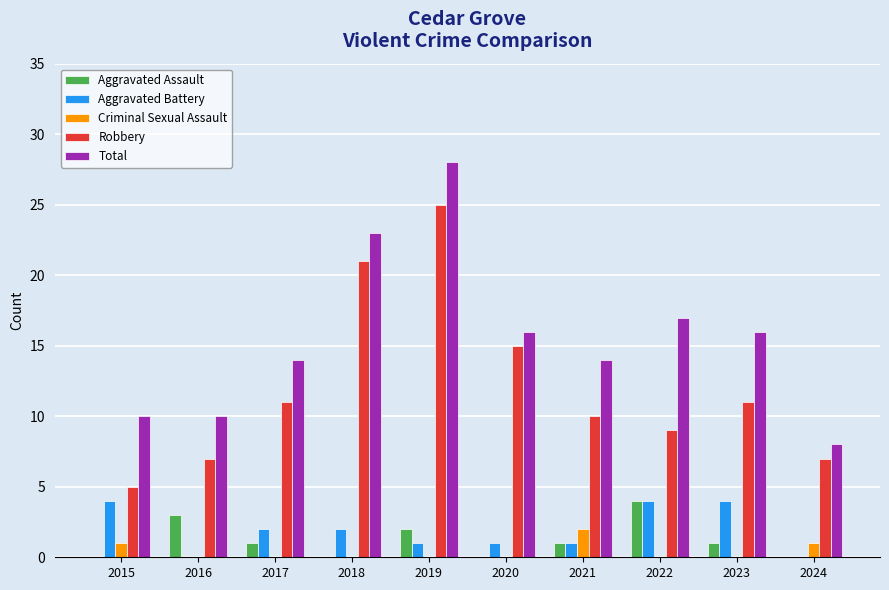

Read the Robbery value at 2024, to the nearest 10.

10